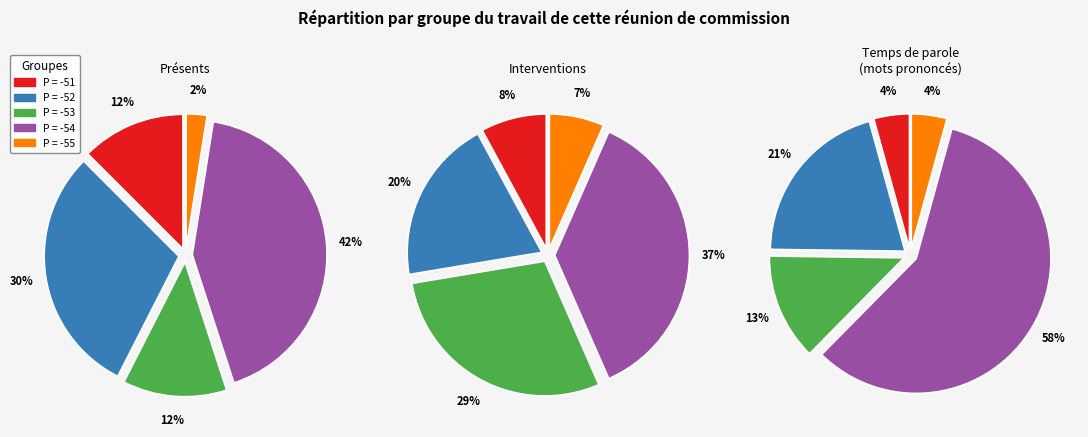

True or false: -54 accounts for 42% of the total.

True